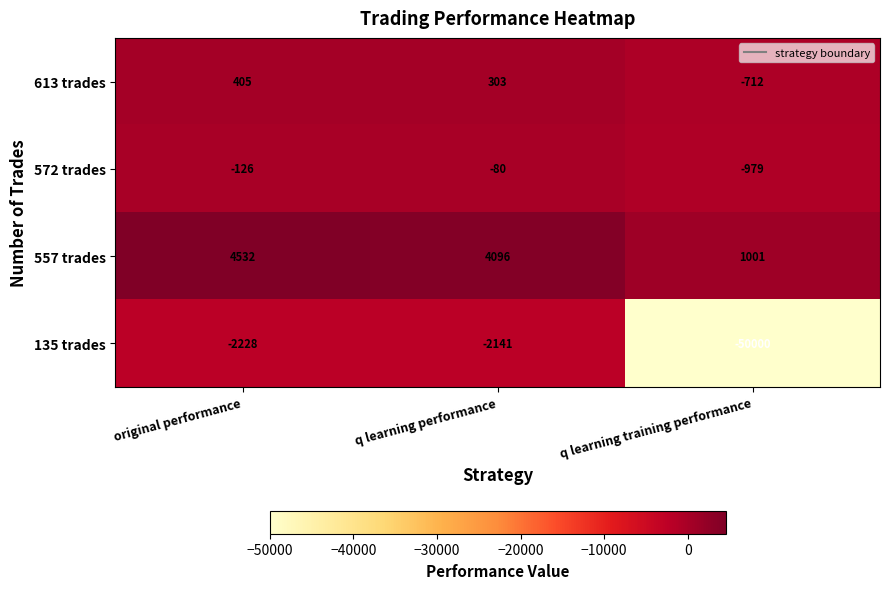

True or false: 613 trades has a value of -246 at q learning training performance.

False